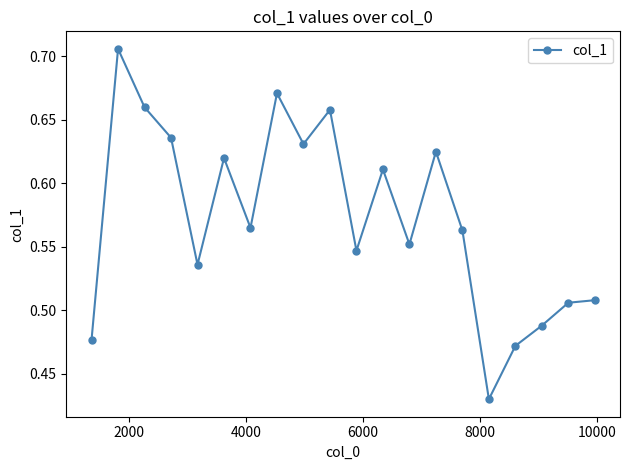

How many values are between 0 and 1?

20